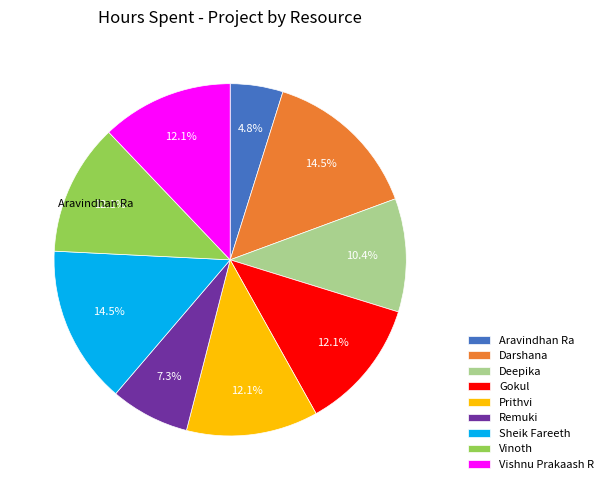

Is there a majority slice in this chart?

No